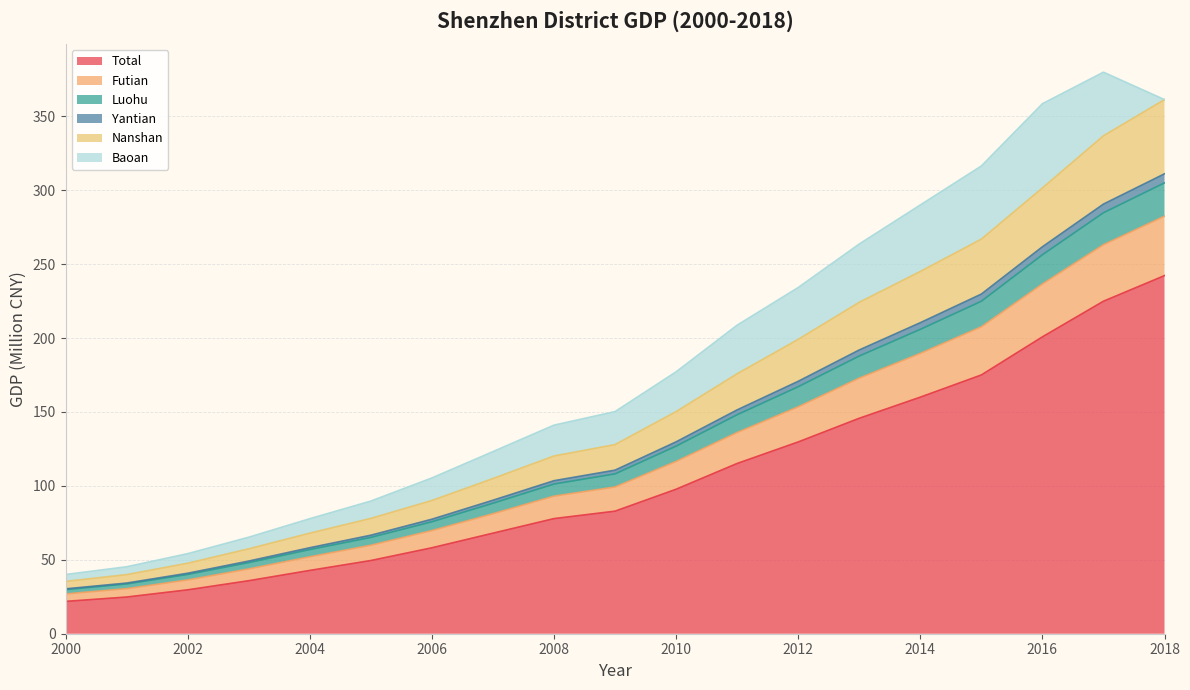

The value of Total at 2014 is 251.6. True or false?

False